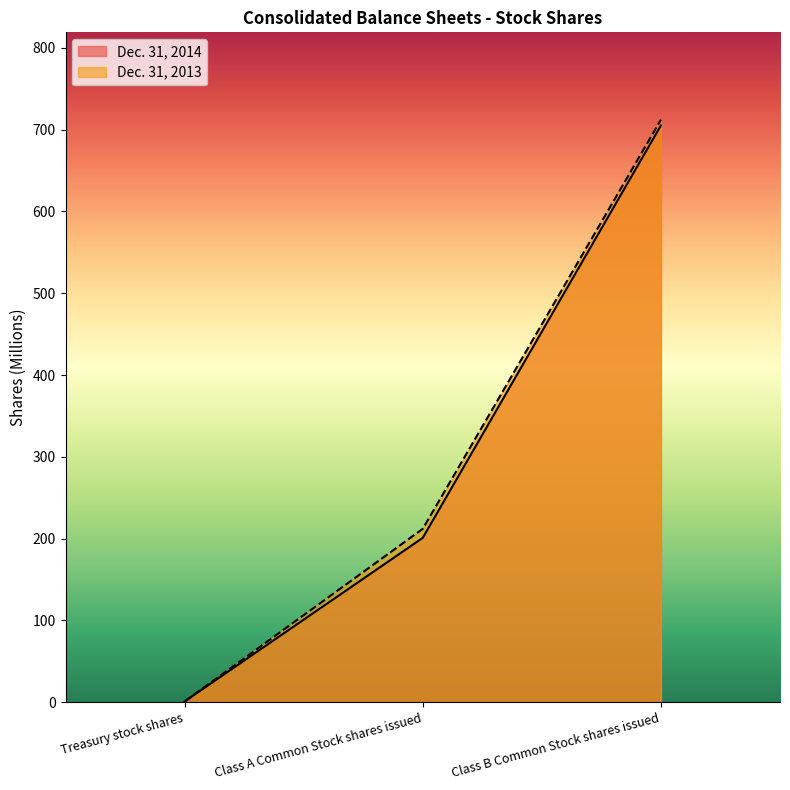

Which series has the widest spread of values?

Dec. 31, 2013